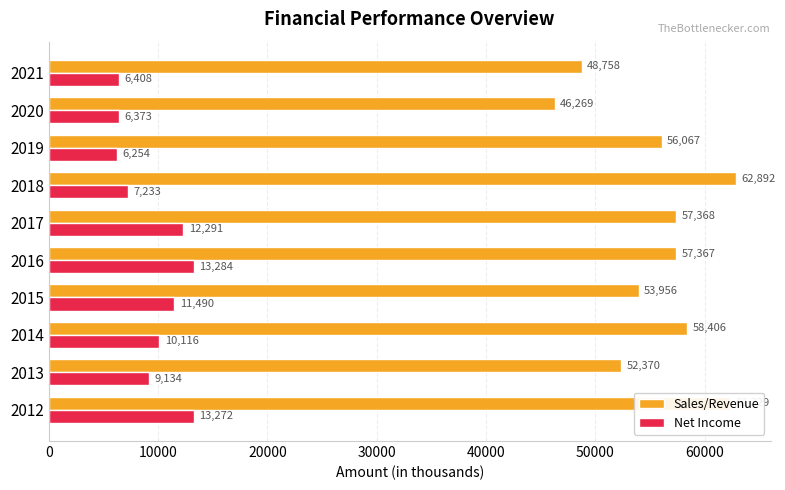

Is it true that Net Income equals 6254.1 at 2019?

True